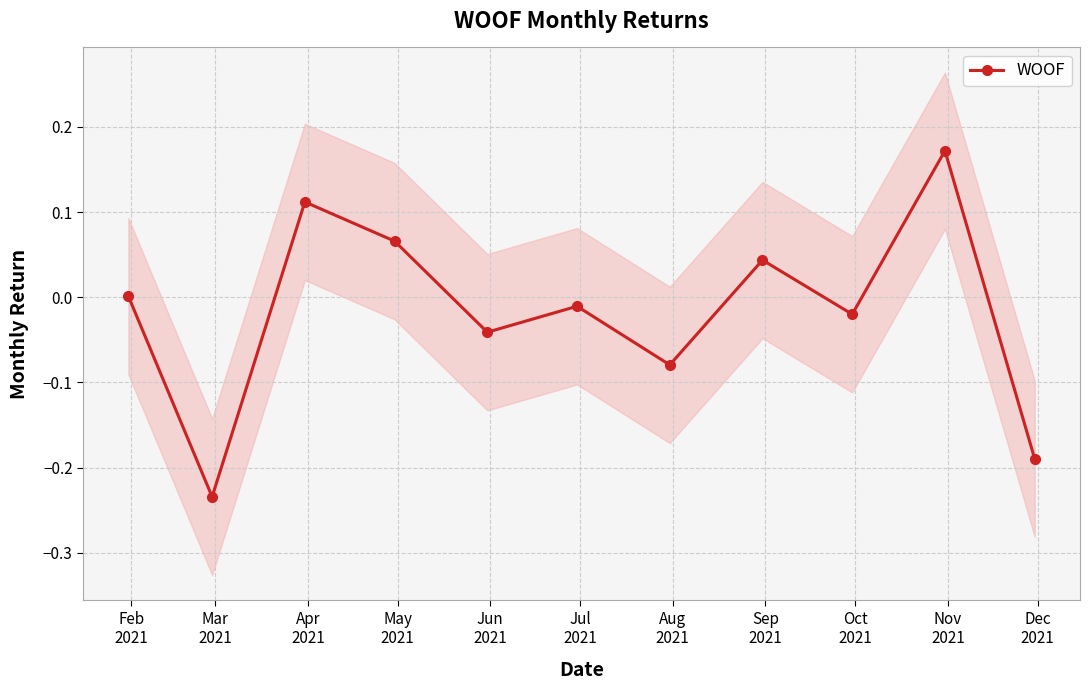

In WOOF, how many points are lower than both neighbors (excluding endpoints)?

4